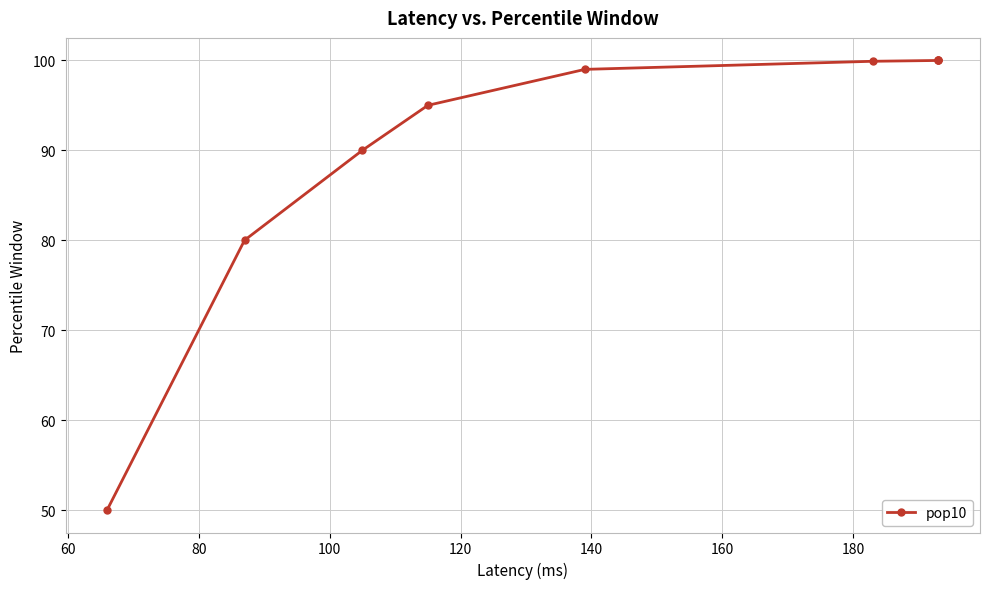

What is the sum of all values?

813.9